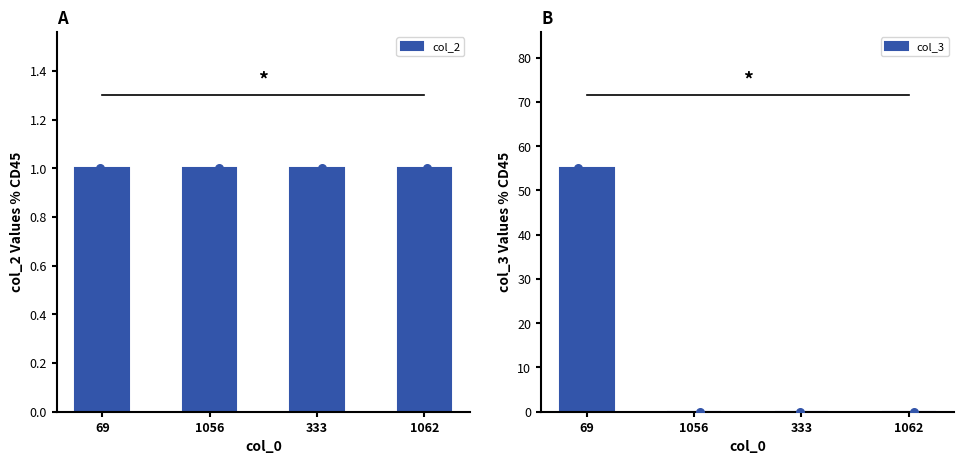

Which series reaches the minimum Y coordinate?

col_3